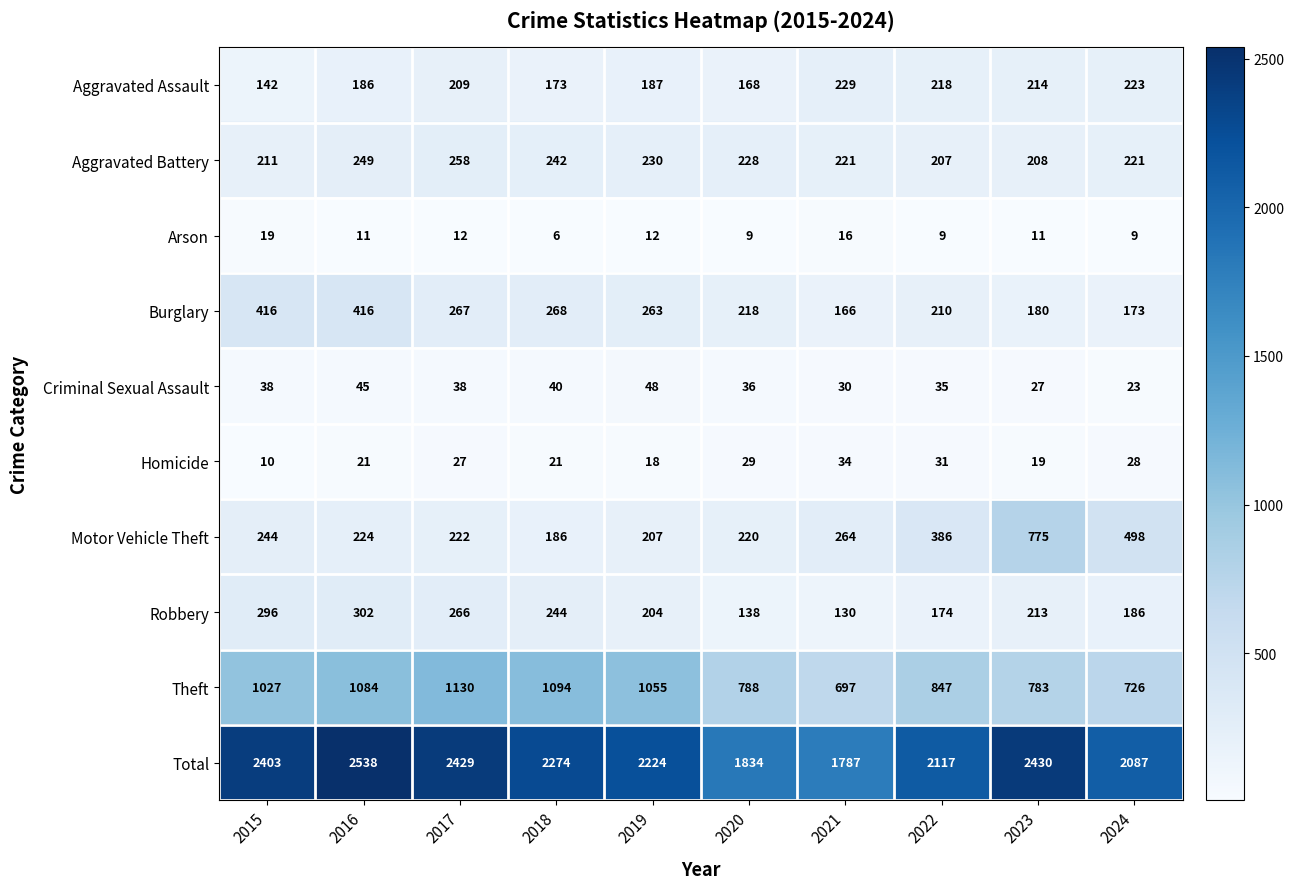

What is the minimum value shown in the chart?

6